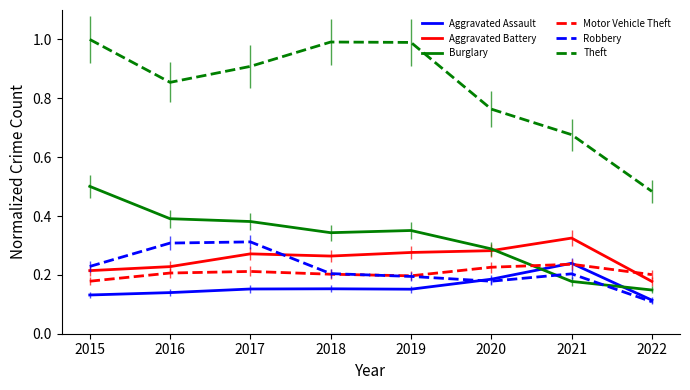

What is the total value across all series at 2015?

2.3